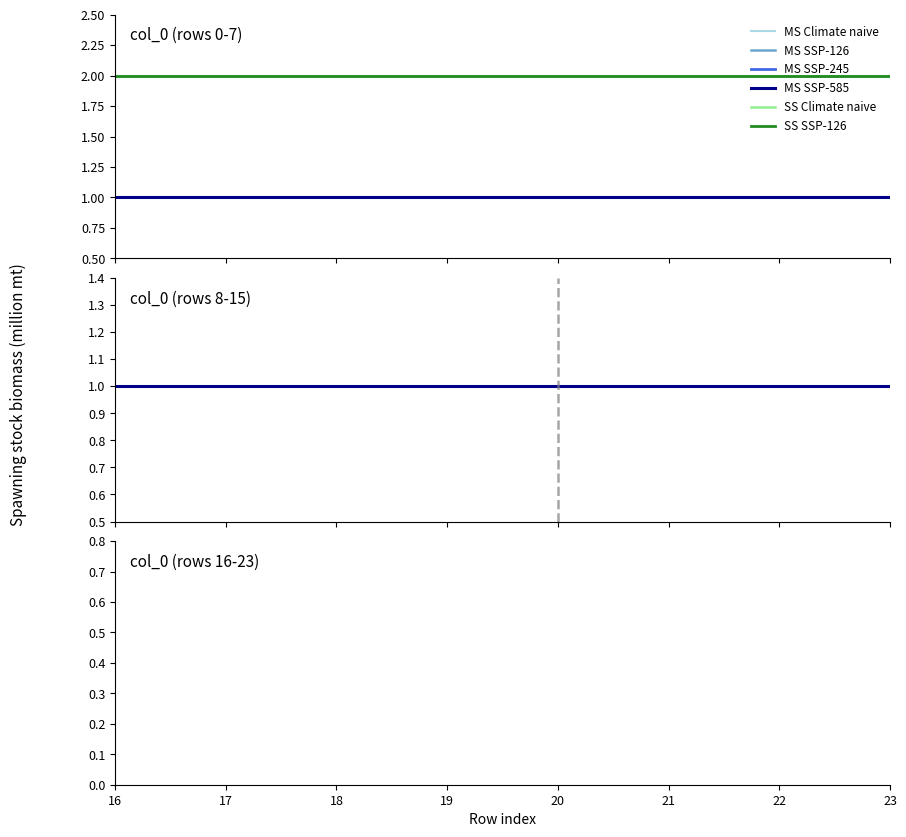

How many series are shown in this chart?

6